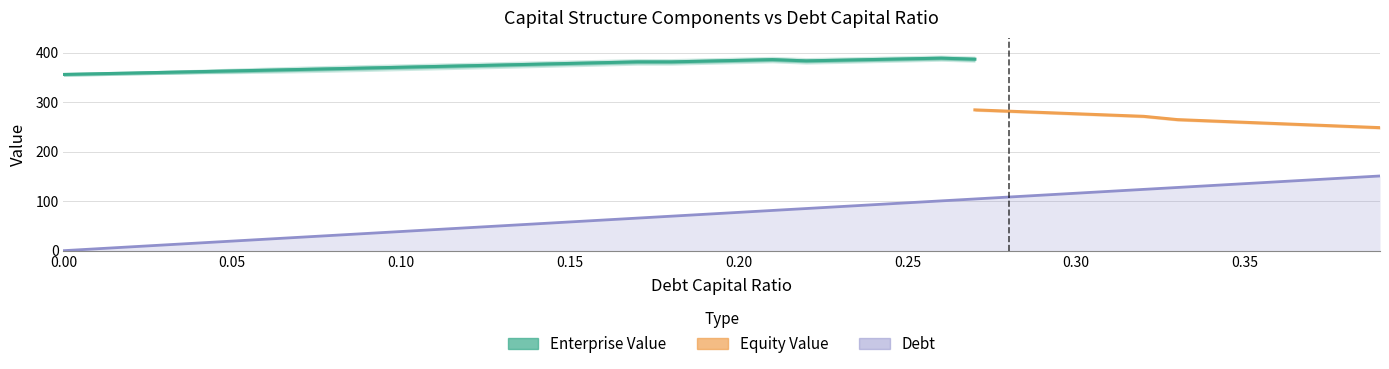

What is the difference between the highest and lowest values at 0.03?

348.6